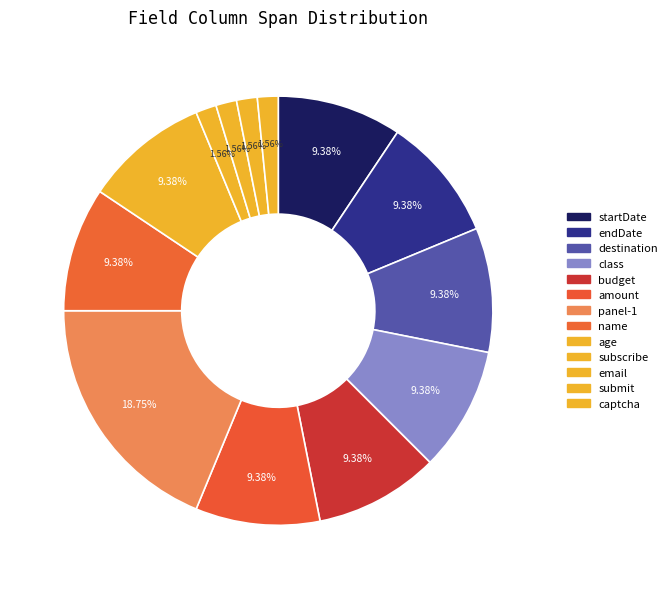

Is there any slice that represents more than half of the pie?

No